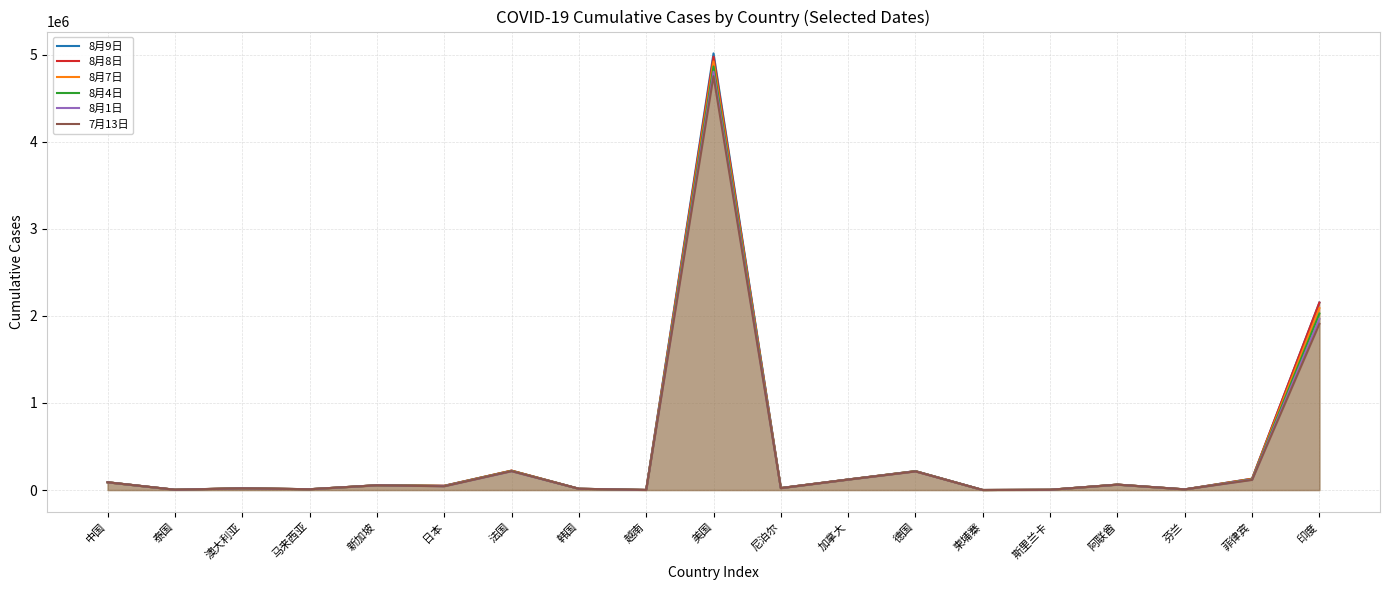

Reading right to left, list all the values displayed in this chart.

8月9日: 2153010	129913	7584	62525	2844	248	217286	121354	22972	5014729	841	14598	222577	48774	55104	9083	21084	3351	89149
8月8日: 2153010	129913	7584	62525	2841	248	216903	121148	22972	4977144	841	14598	222552	48669	55104	9083	21084	3351	89149
8月7日: 2088611	126885	7568	62300	2839	246	216325	120903	22592	4921876	797	14562	222661	47325	54929	9070	20698	3348	89057
8月4日: 2027074	122754	7554	62061	2839	243	215686	120387	22214	4864426	784	14519	218847	45741	54797	9063	20272	3345	88937
8月1日: 1964536	119460	7532	61606	2839	243	214289	120033	21750	4804030	747	14499	216193	44155	54555	9038	19863	3330	88804
7月13日: 1908254	115980	7512	61606	2834	243	213214	119659	21390	4752203	713	14456	216269	42587	54254	9023	19444	3328	88682